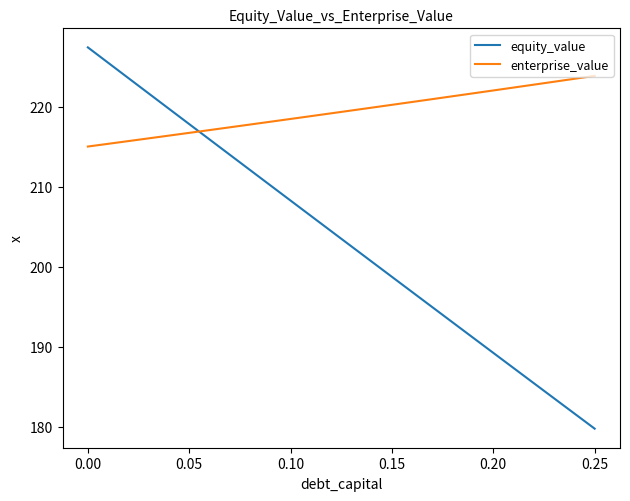

Which series has the widest spread of values?

equity_value